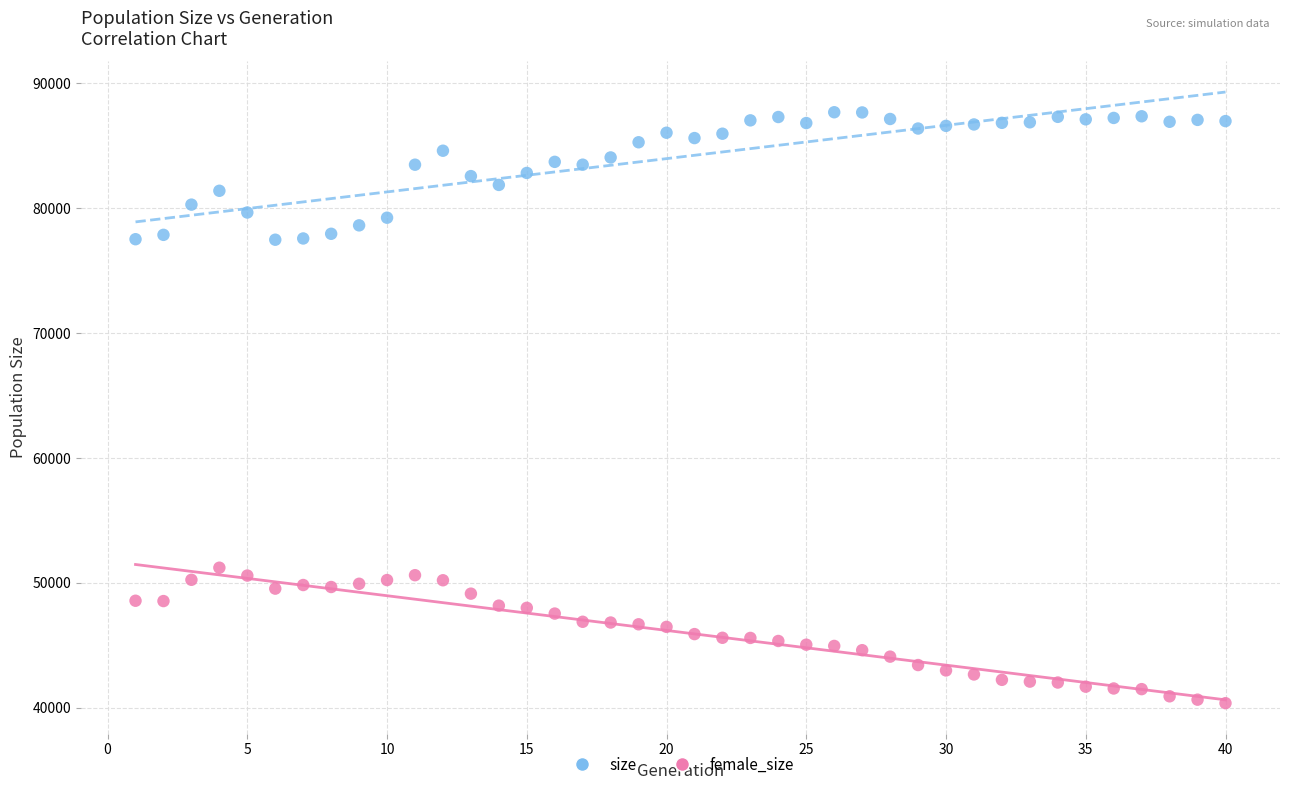

Which series contains the highest Y value?

size